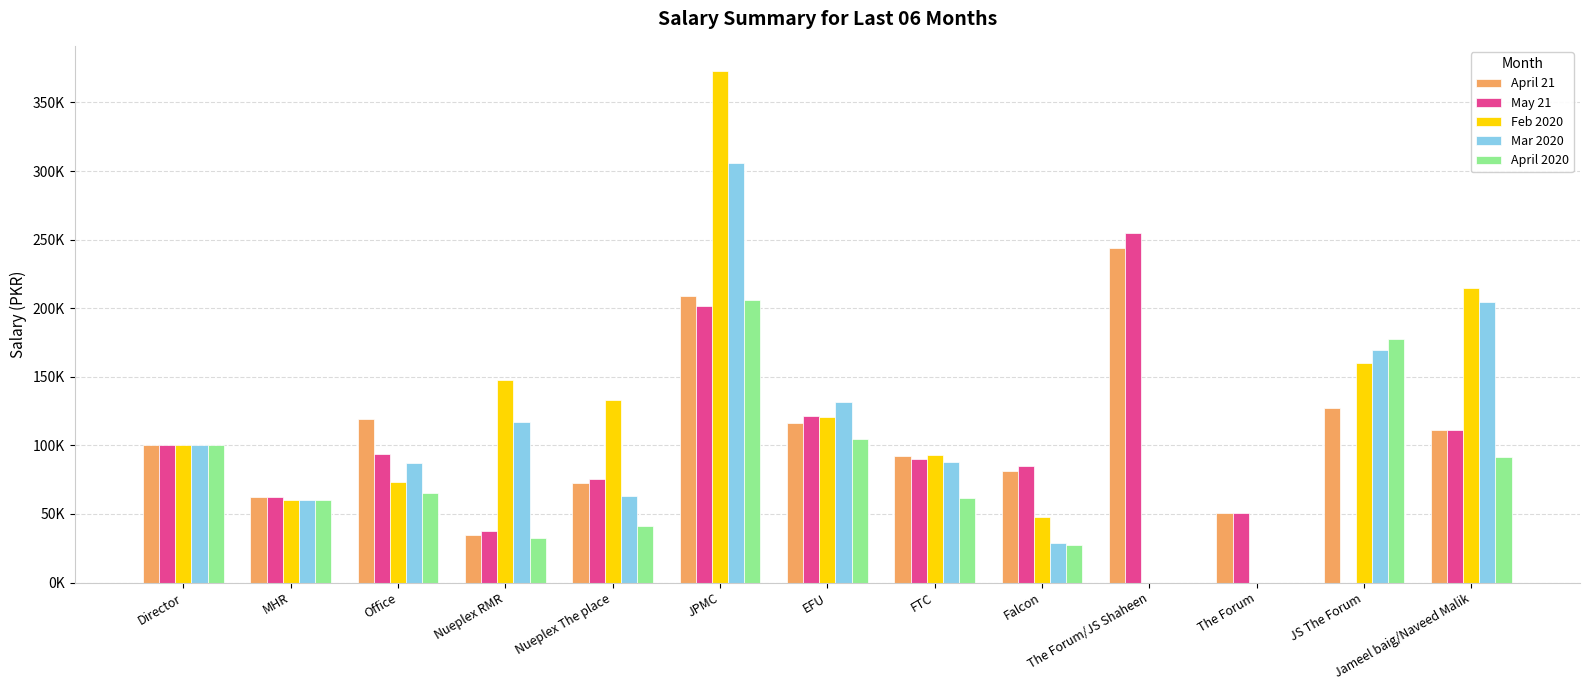

Which series has the widest spread of values?

Feb 2020